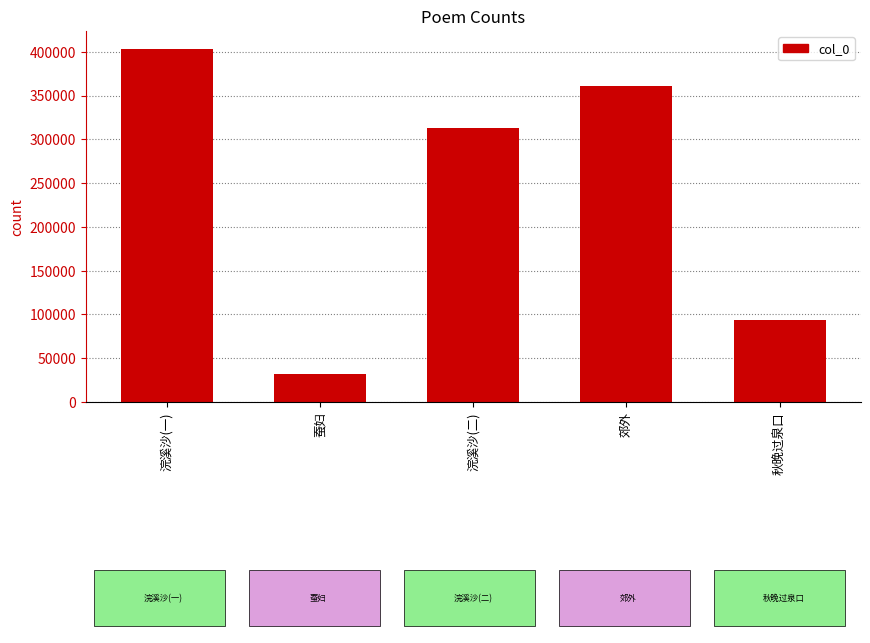

What is the difference between the second highest and second lowest values?

267599